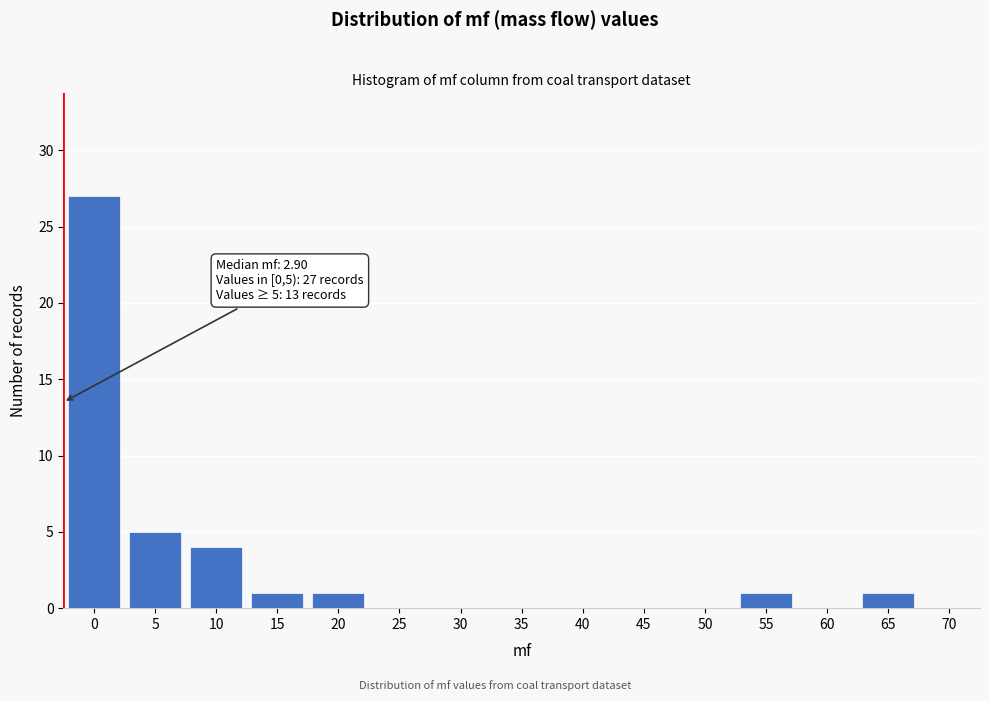

Reading right to left, extract all data points from this chart.

70=0	65=1	60=0	55=1	50=0	45=0	40=0	35=0	30=0	25=0	20=1	15=1	10=4	5=5	0=27